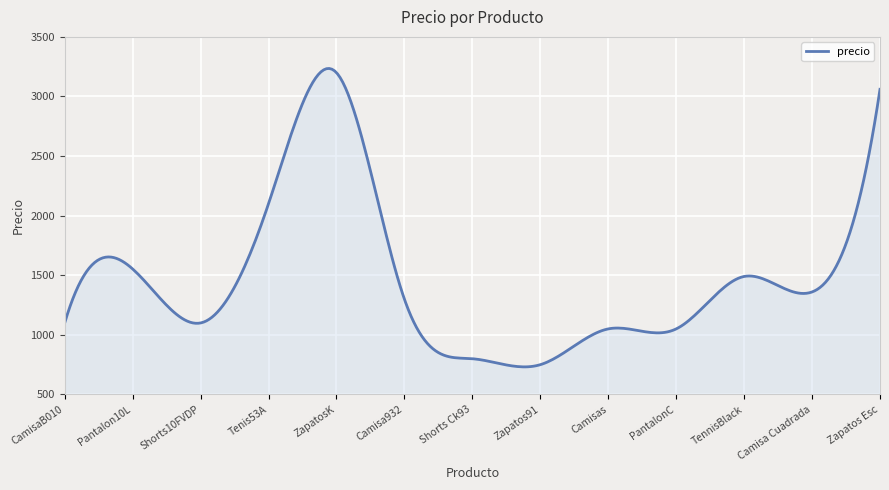

What is the greatest value displayed?

3235.0